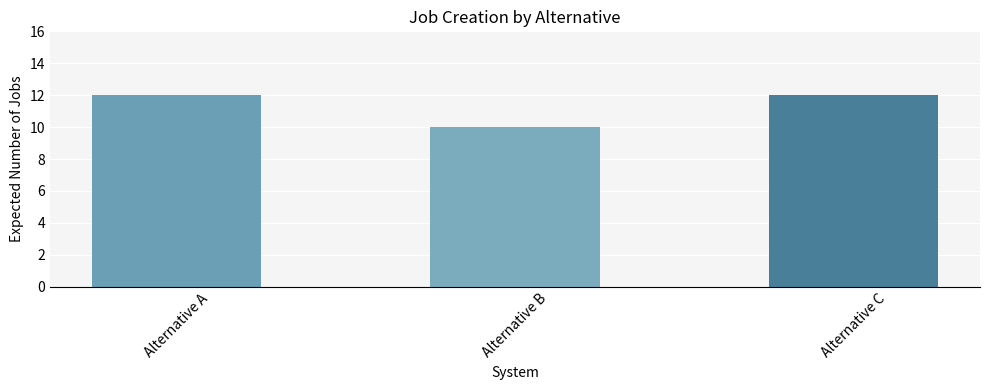

What is the sum of all values?

34